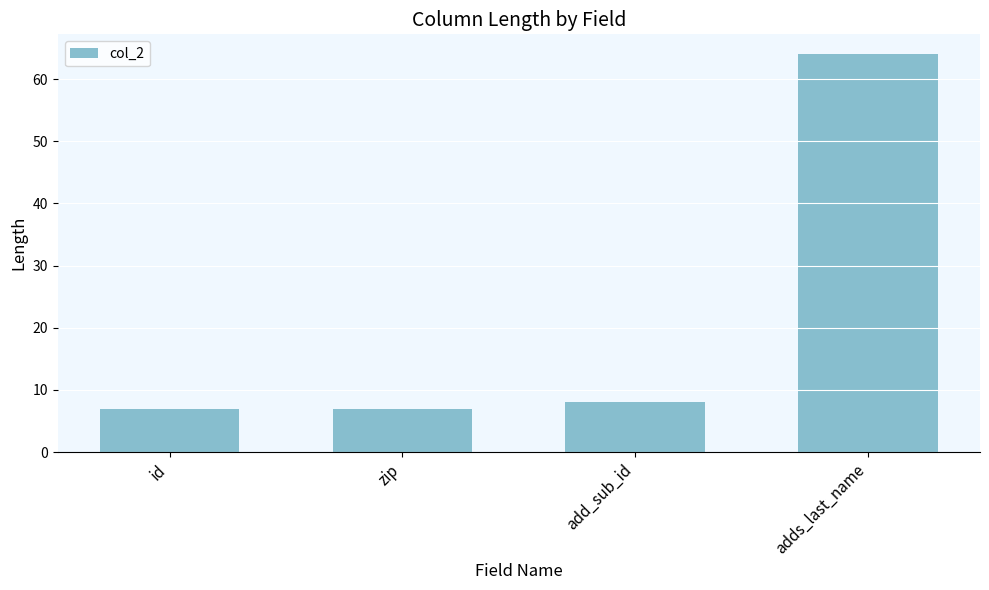

Count the number of categories in the chart.

4